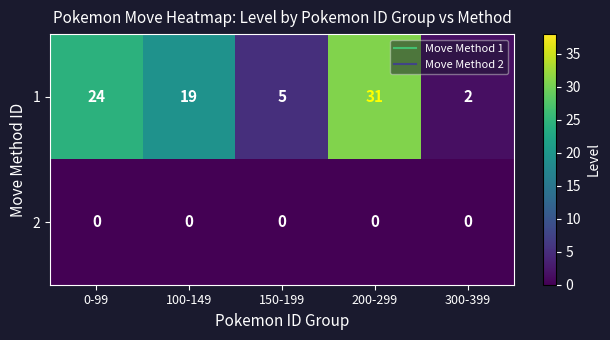

The value of 1 at 150-199 is 5. True or false?

True